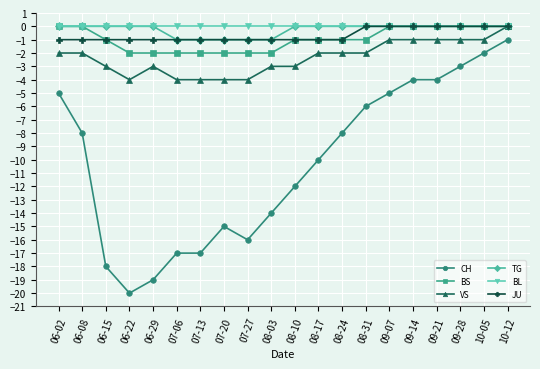

At which label does CH reach its minimum?

06-22